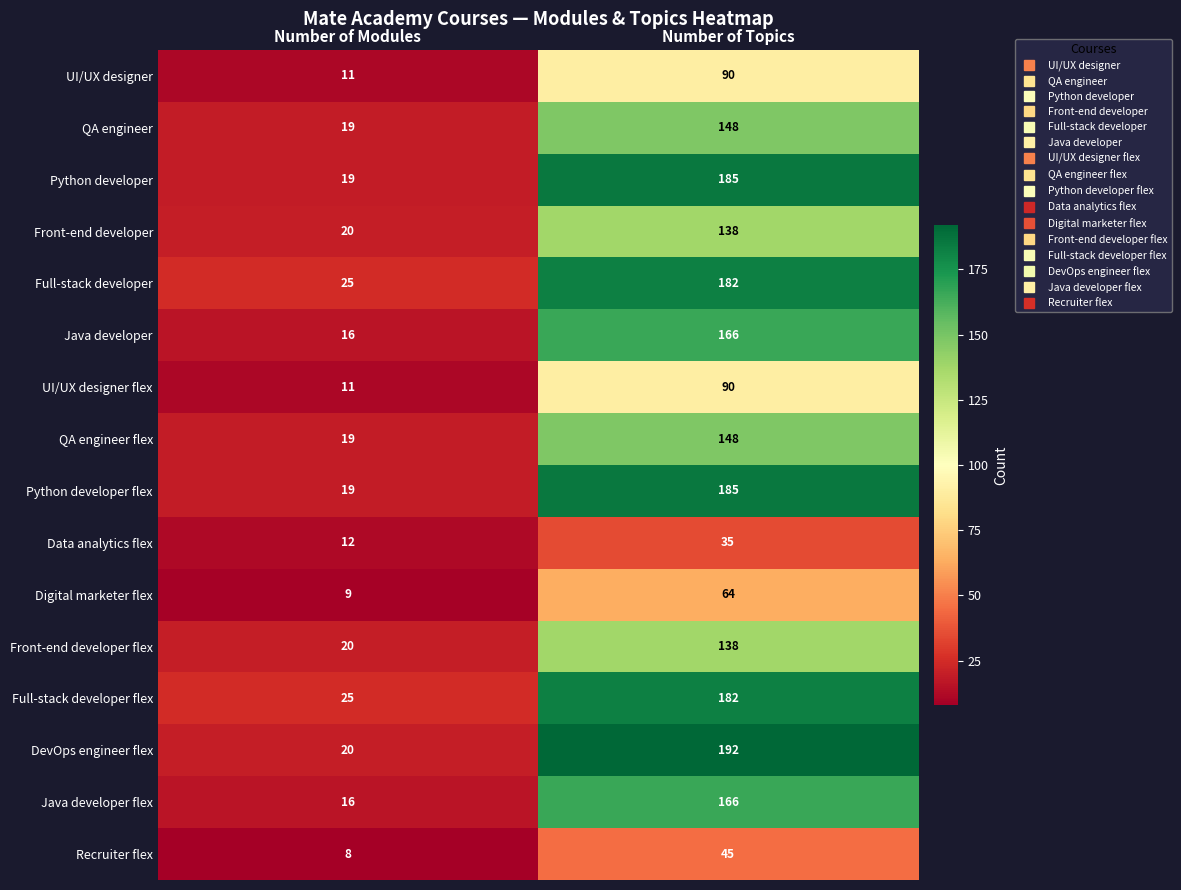

What is the maximum value shown in the chart?

192